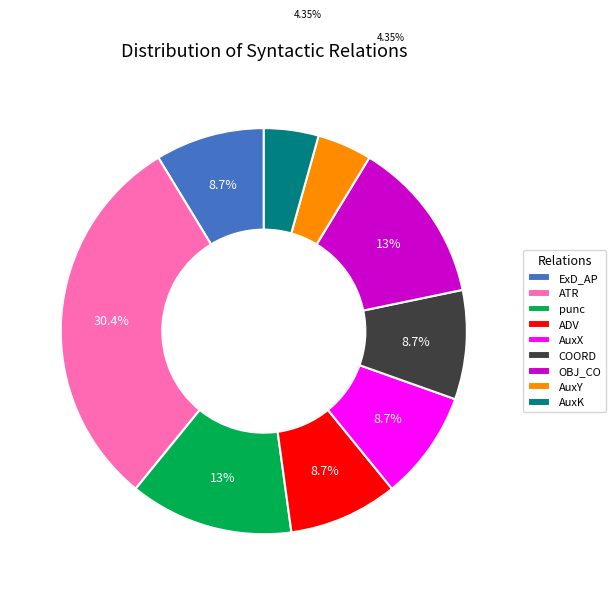

Count the number of slices in the pie.

9